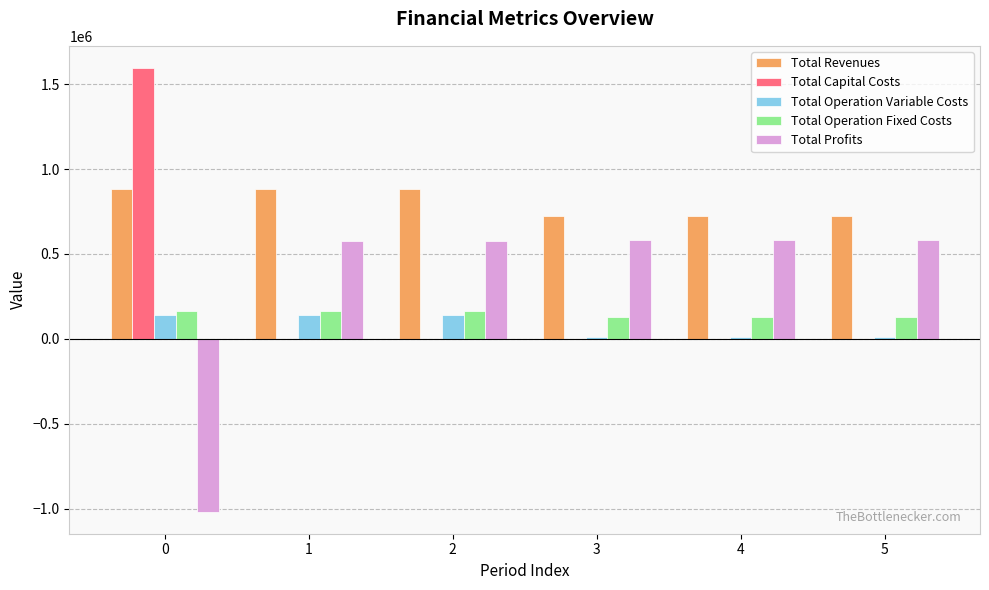

What is the average value of the Total Operation Fixed Costs series?

146746.0